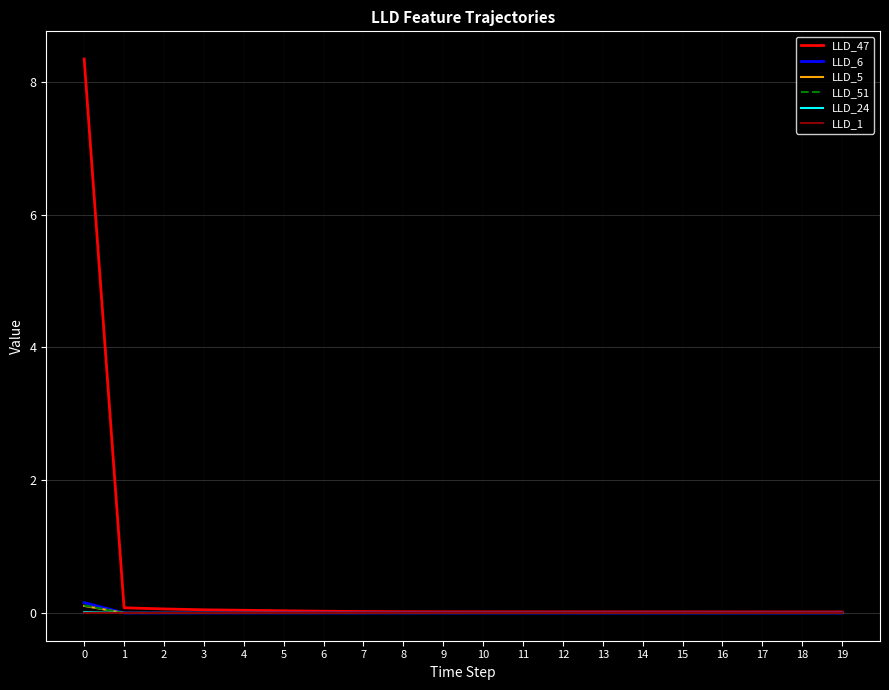

How many times do LLD_51 and LLD_5 cross each other?

3